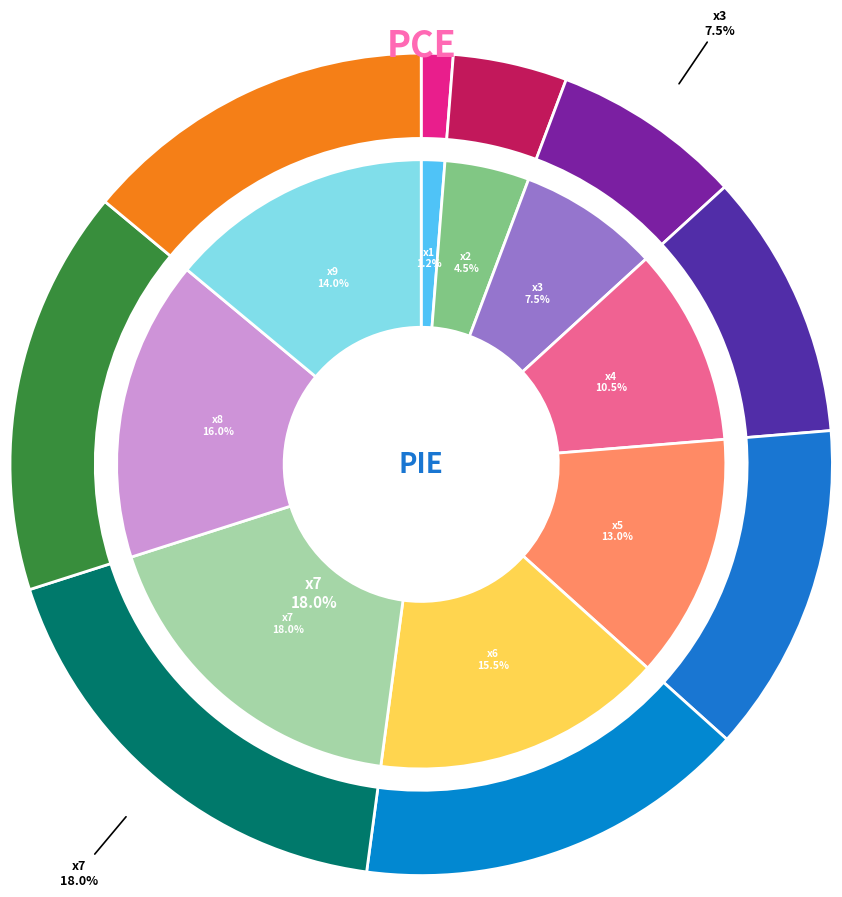

Is there a majority slice in this chart?

No